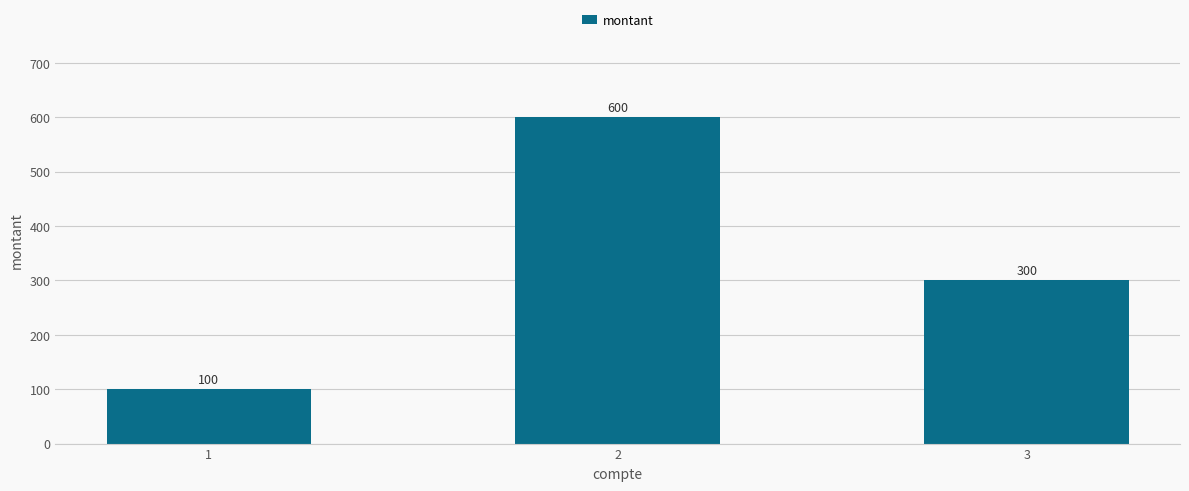

The chart shows a value of 100 at 1. True or false?

True